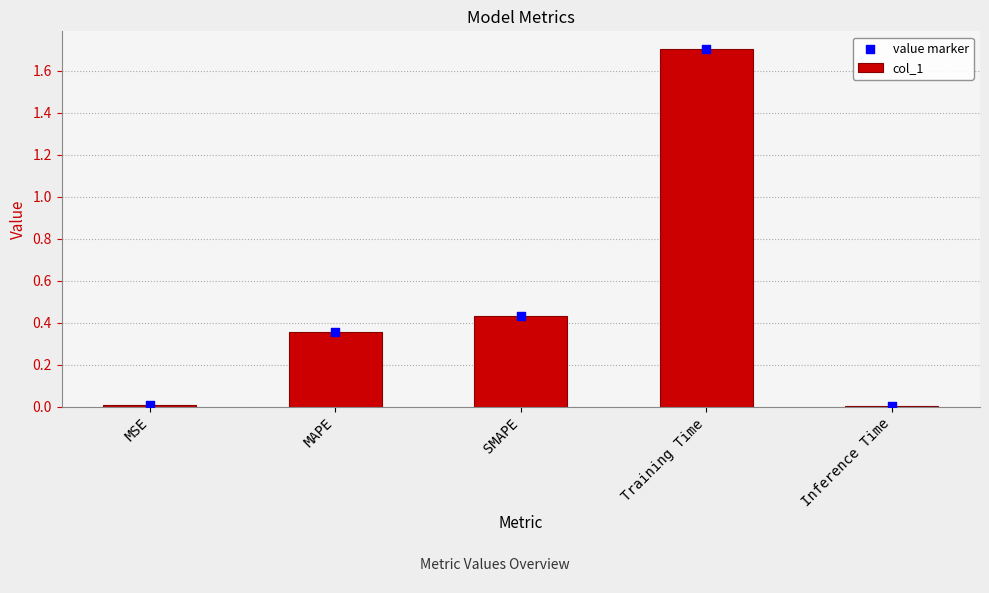

Which series reaches the maximum Y coordinate?

col_1